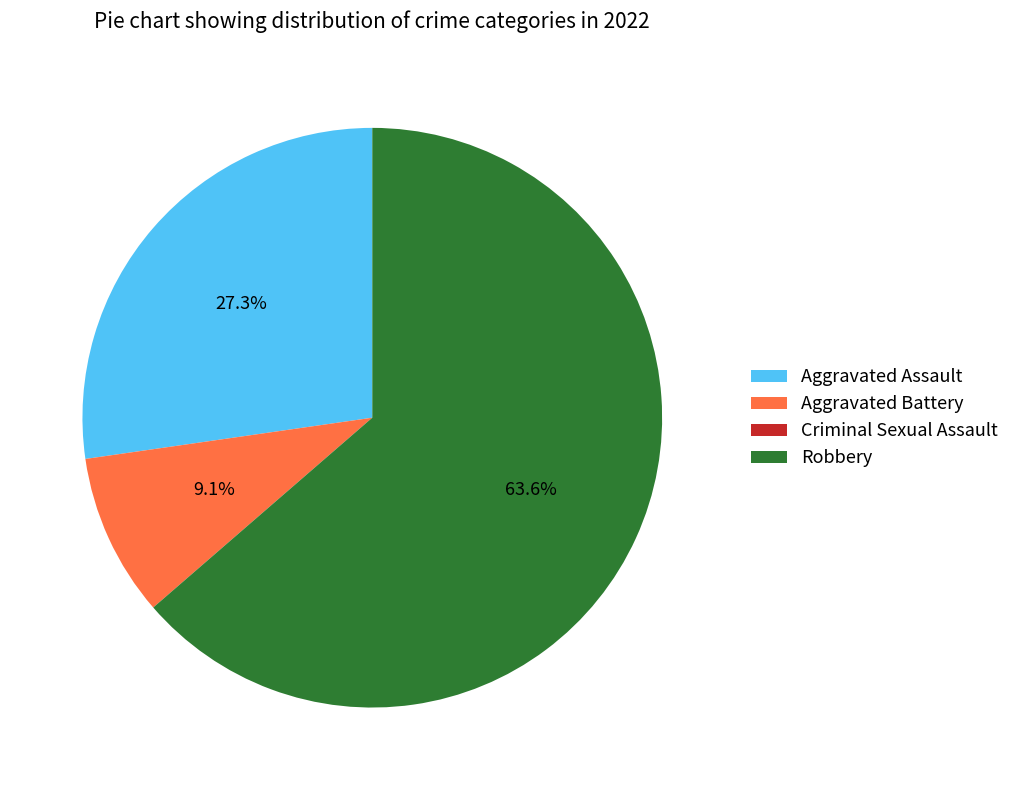

Which has a higher value, Aggravated Battery or Robbery?

Robbery